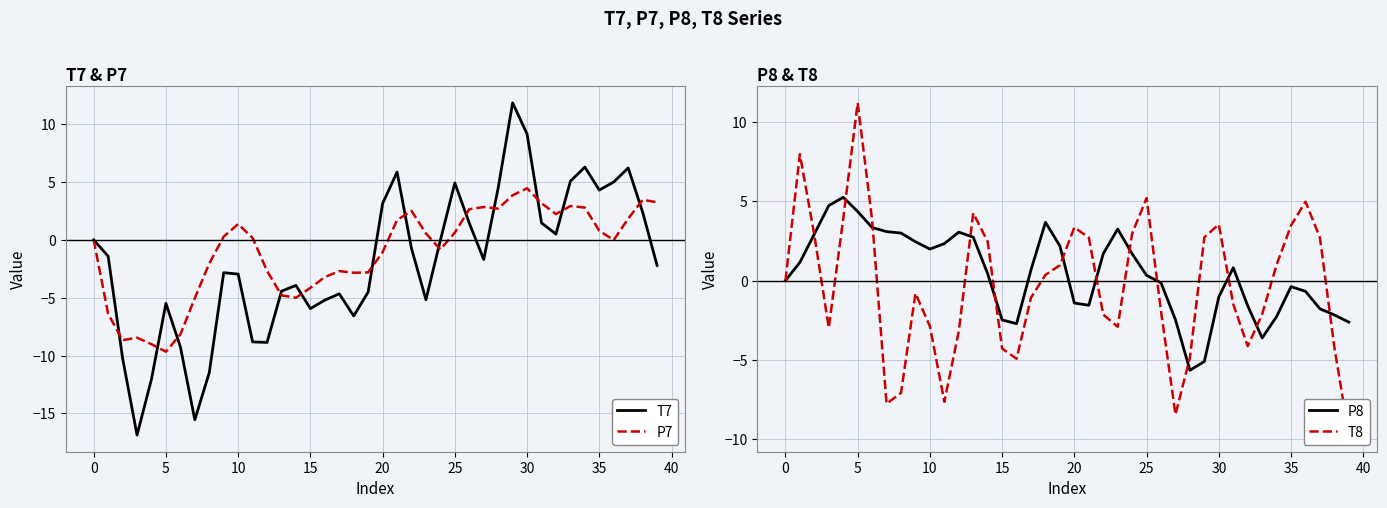

Which category has the lowest value in the P7 series?

5